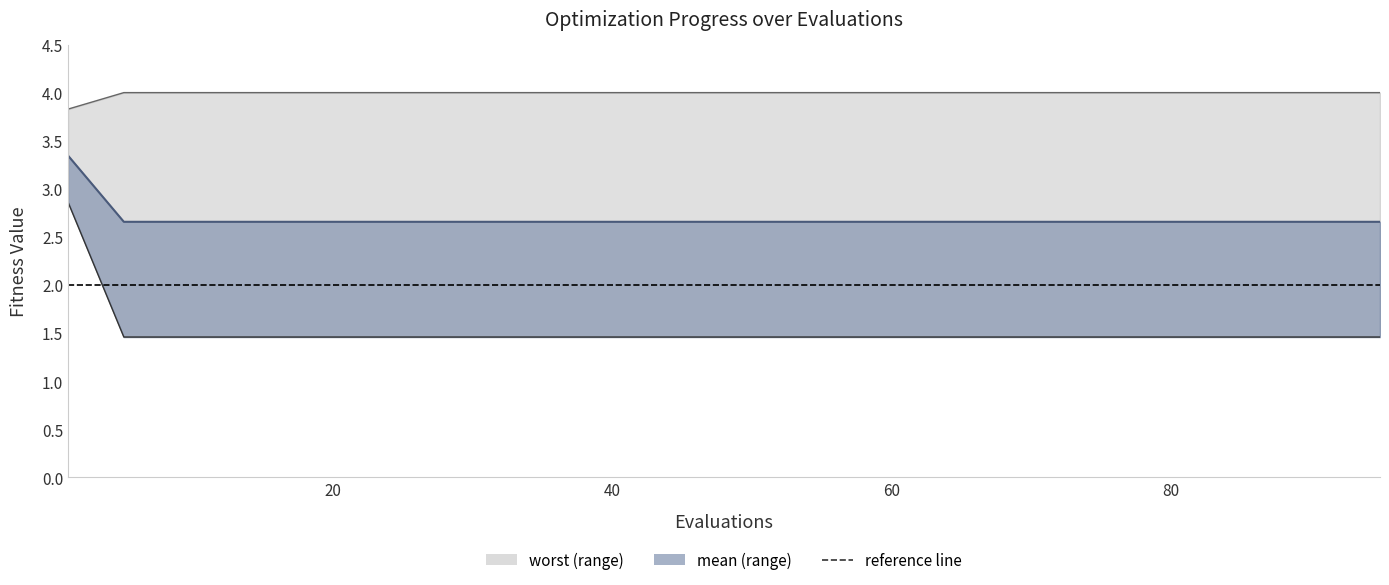

What is the value of the worst (line) point at the 12th from the left?

4.0